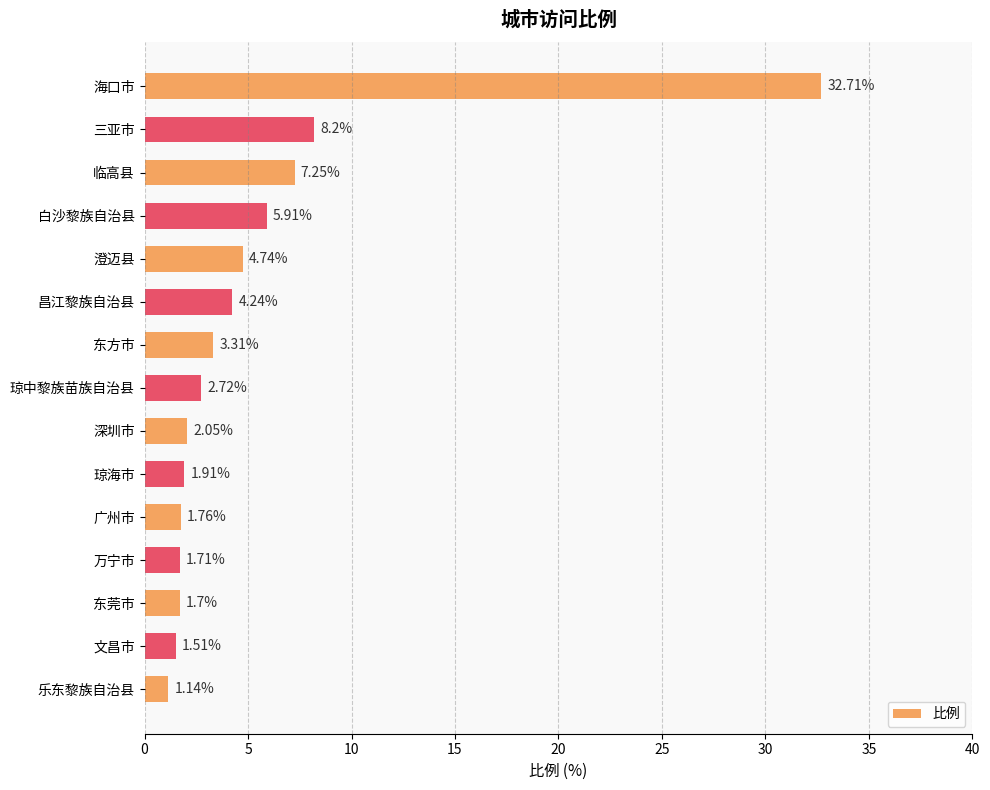

What is the difference between the maximum and minimum values?

31.6